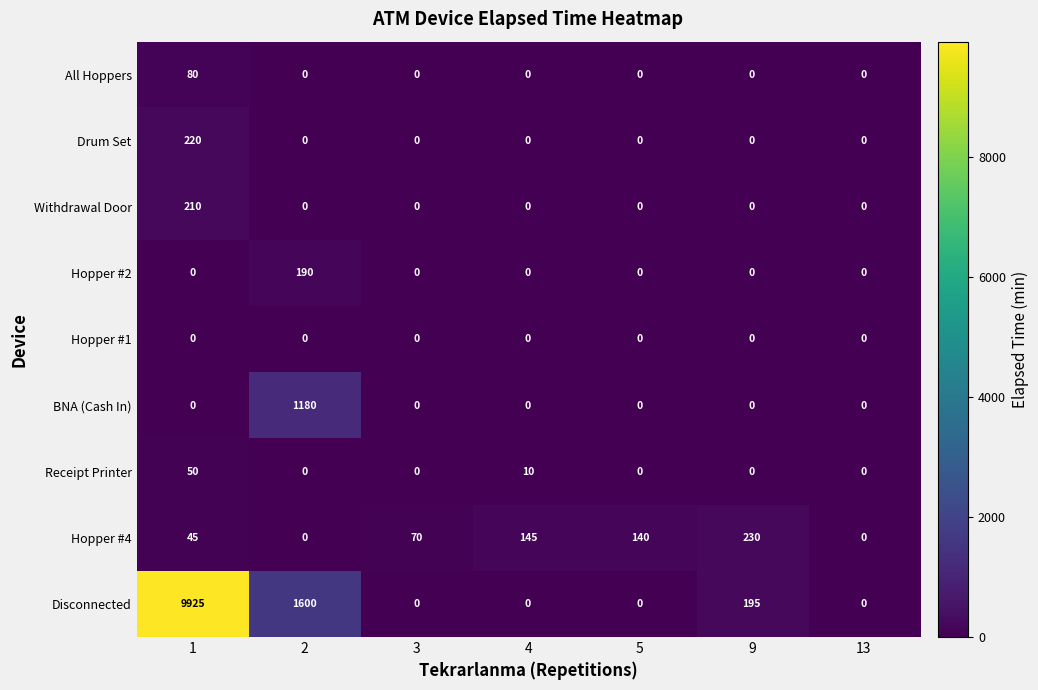

What is the sum of all Receipt Printer values?

60